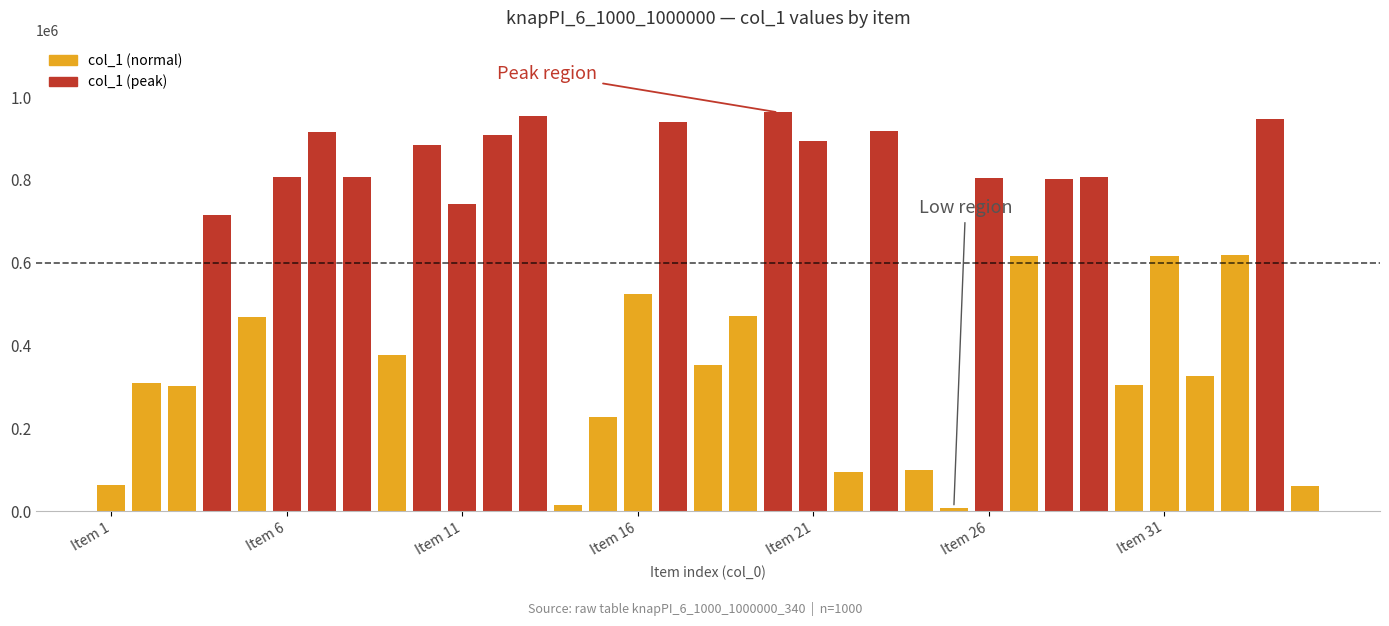

What is the greatest value displayed?

963272